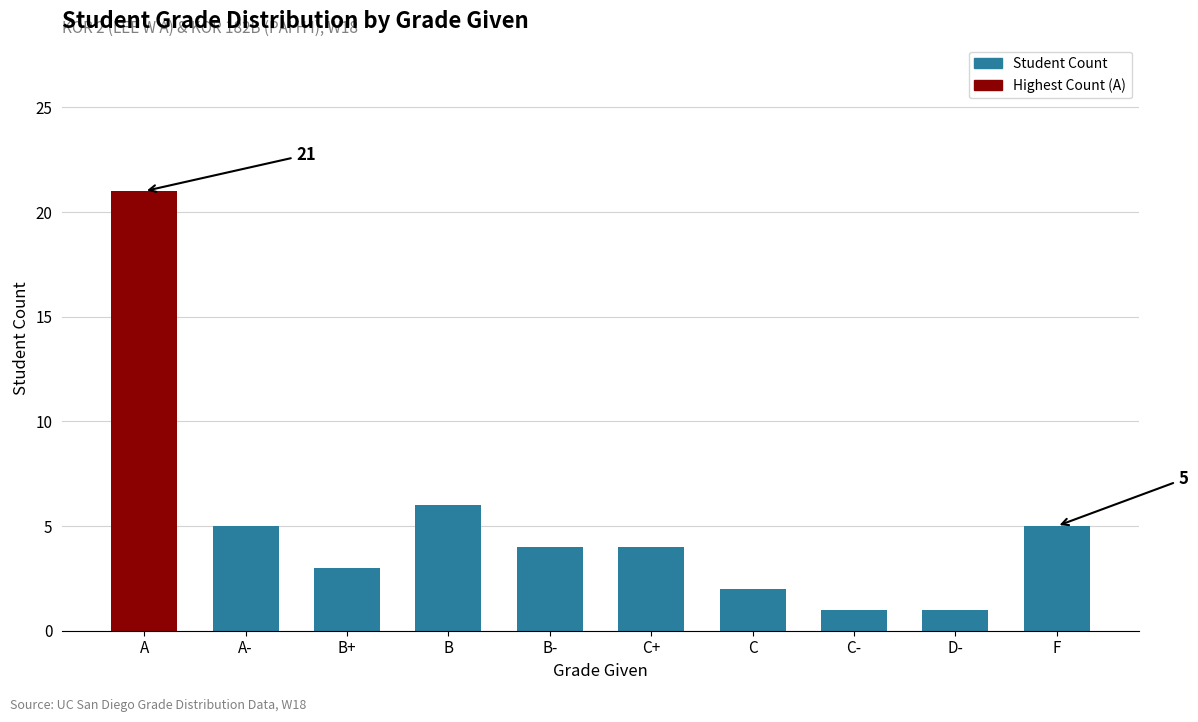

What is the label of the 10th bar from the right?

A